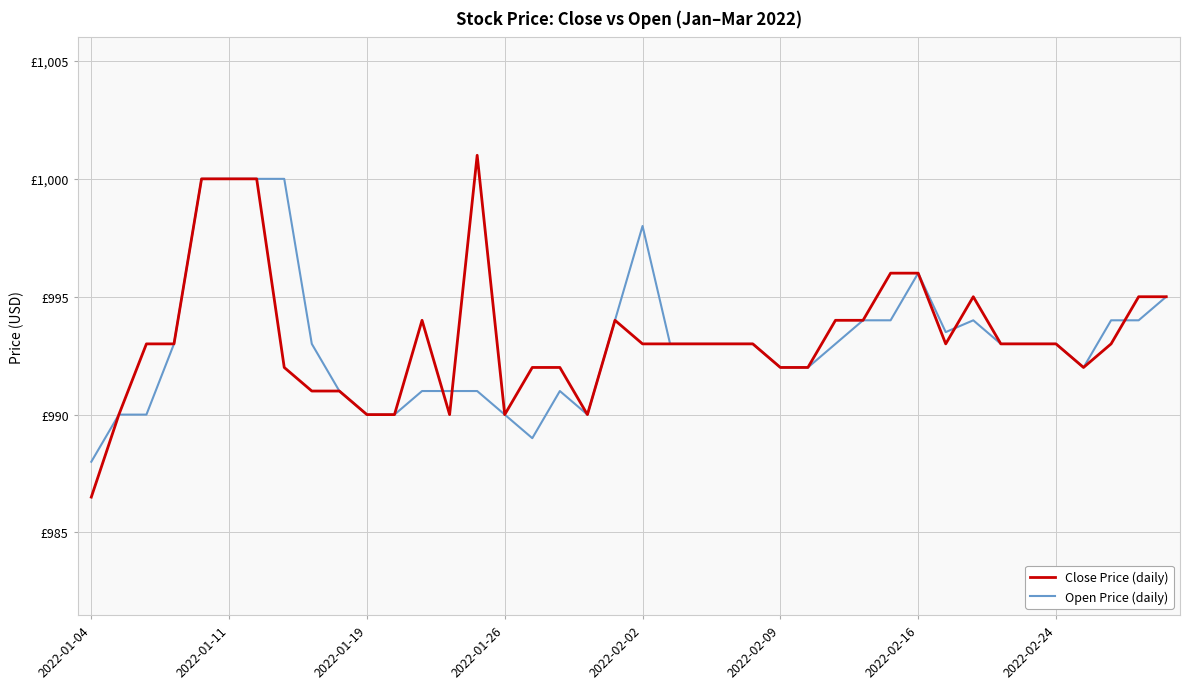

Where is the first local minimum for Close Price (daily)?

13